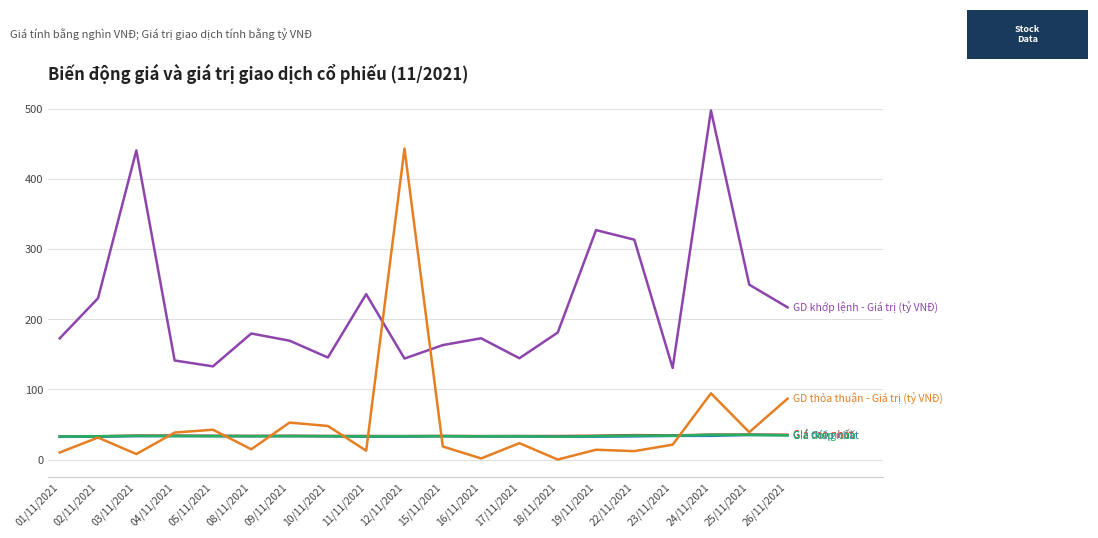

What is the spread (max minus min) of values at 02/11/2021?

198.5